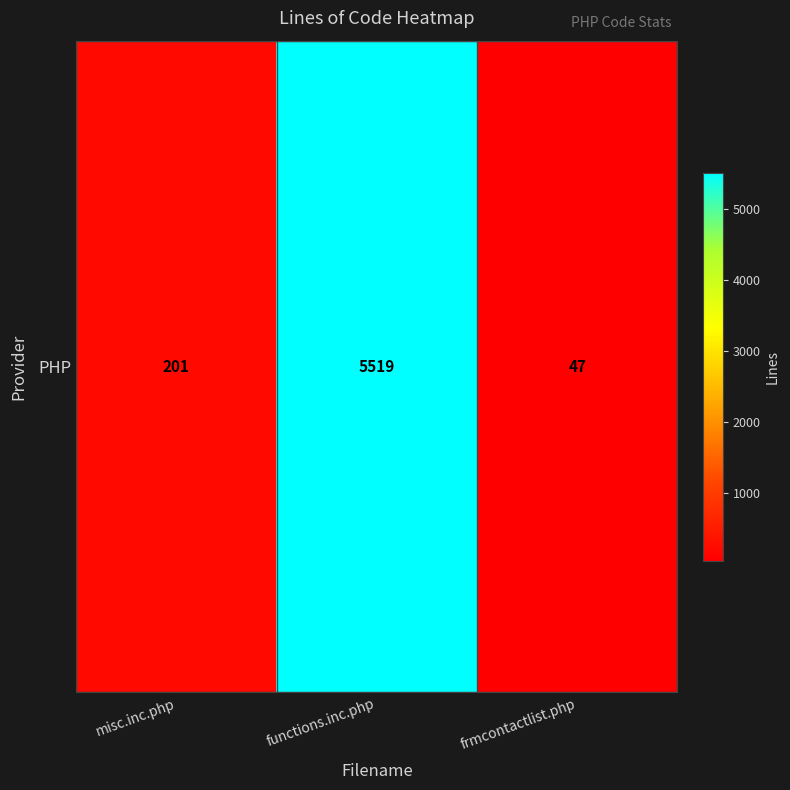

Reading left to right, transcribe all the data shown in this chart.

misc.inc.php=201	functions.inc.php=5519	frmcontactlist.php=47